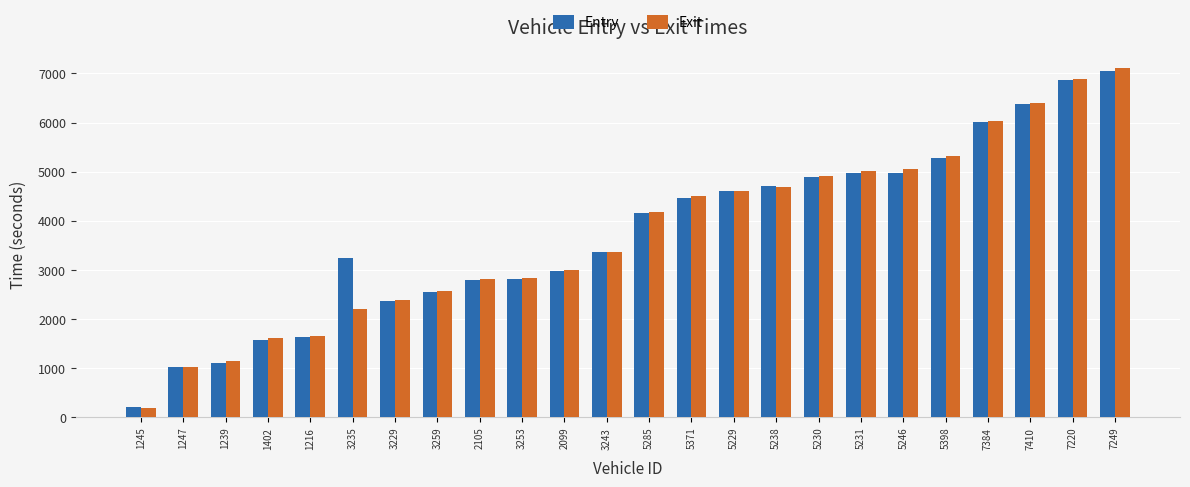

The value of Entry at 1247 is 1013.8. True or false?

True